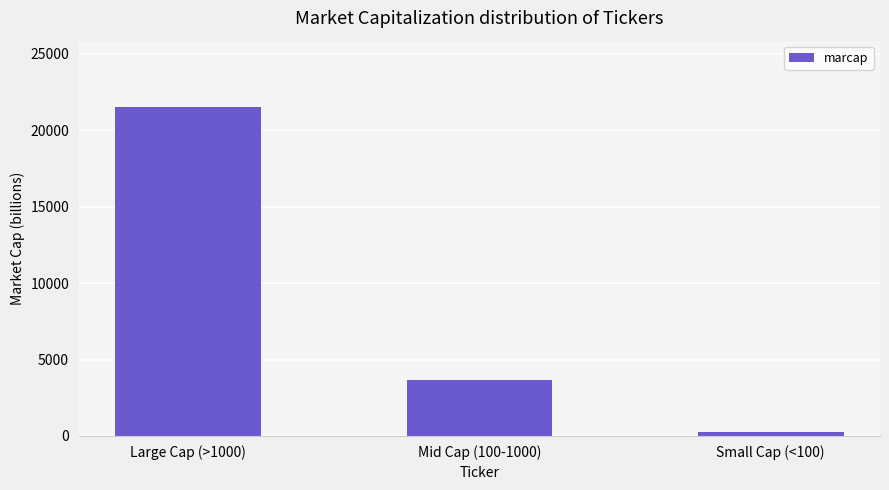

Reading left to right, what are all the values shown in this chart?

21555	3660	244